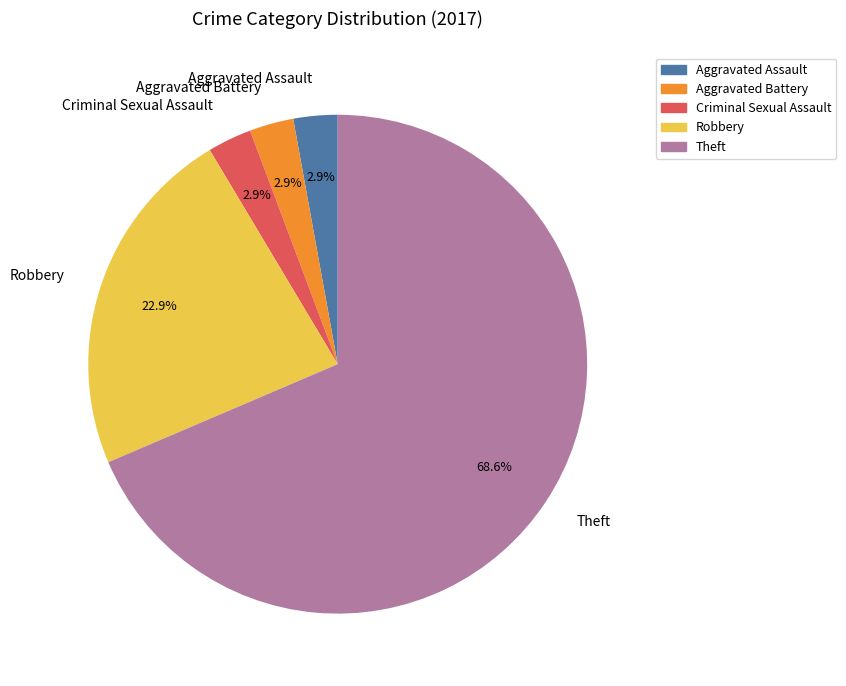

What is the largest slice in the pie chart?

Theft